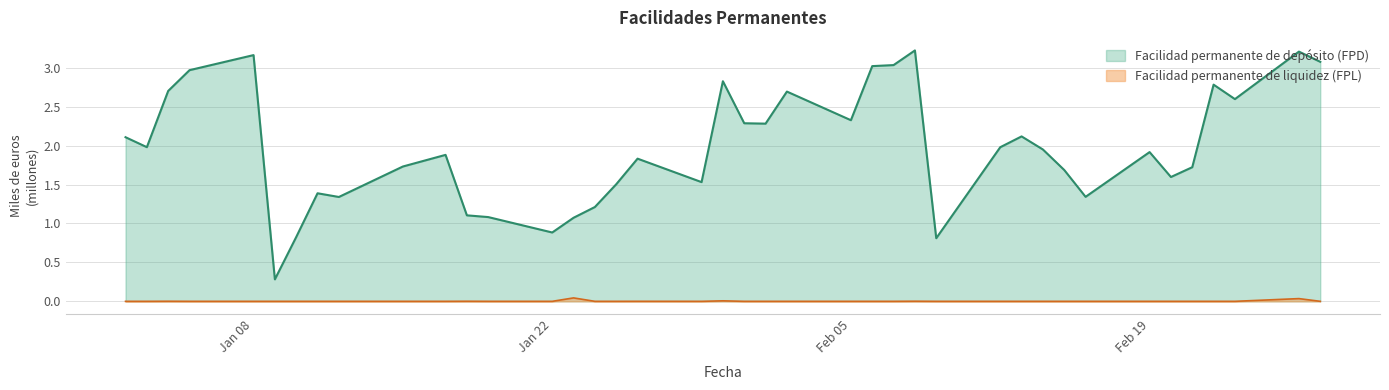

The value of Facilidad permanente de depósito (FPD) at 02-01-2018 is 2.1. True or false?

True